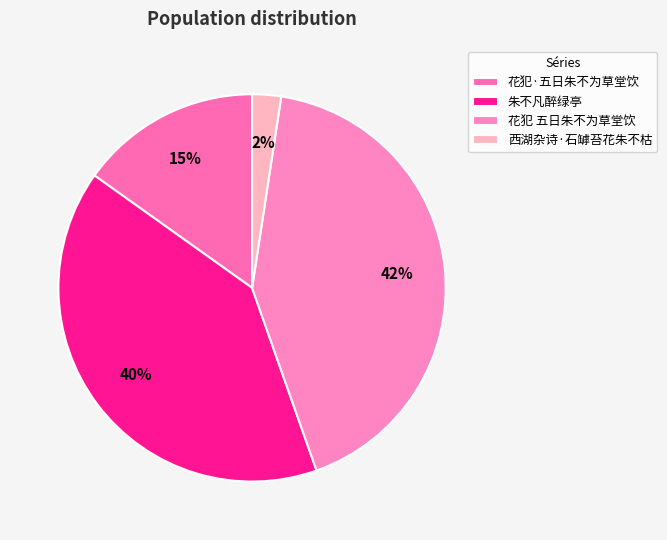

What is the ratio of the value at 花犯·五日朱不为草堂饮 to the value at 朱不凡醉绿亭?

0.4